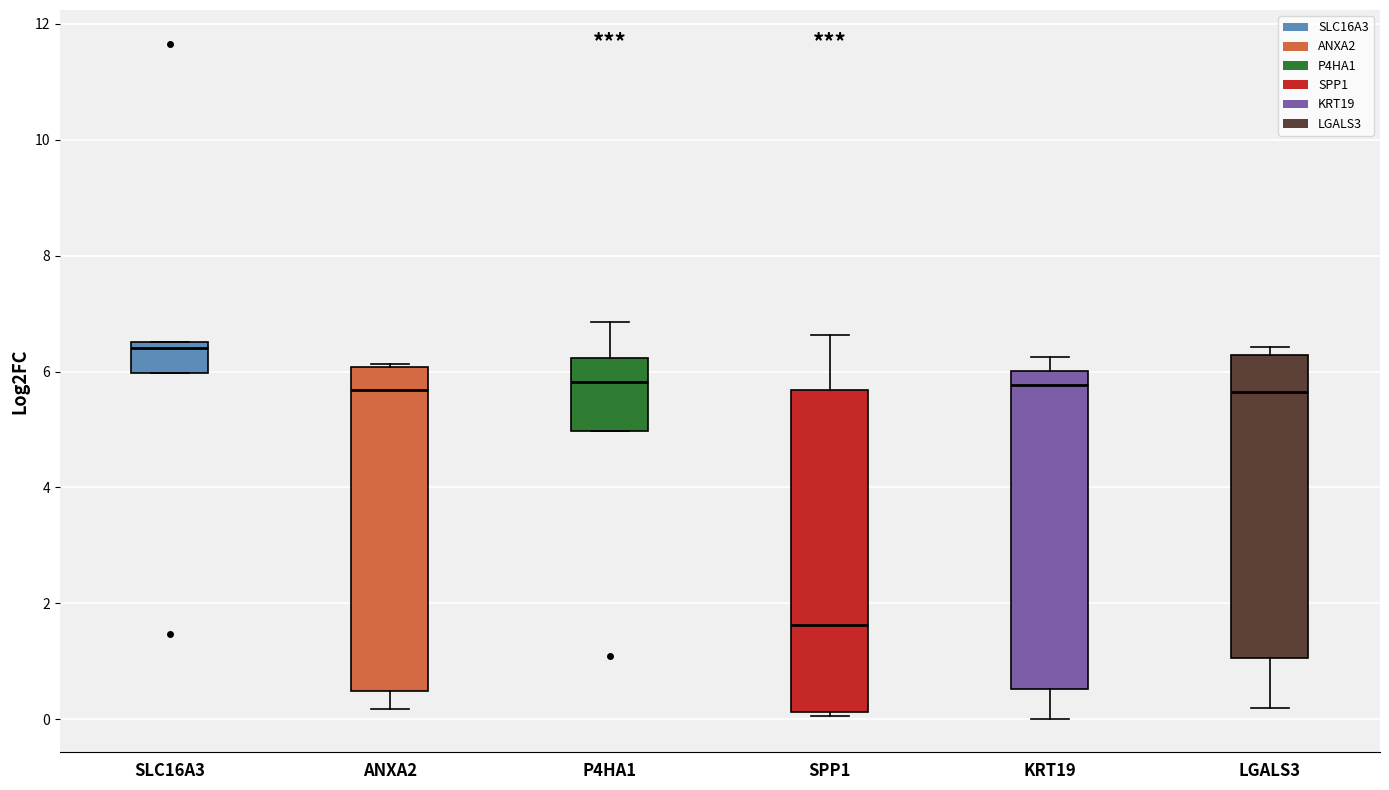

Which box has the lowest median line?

SPP1